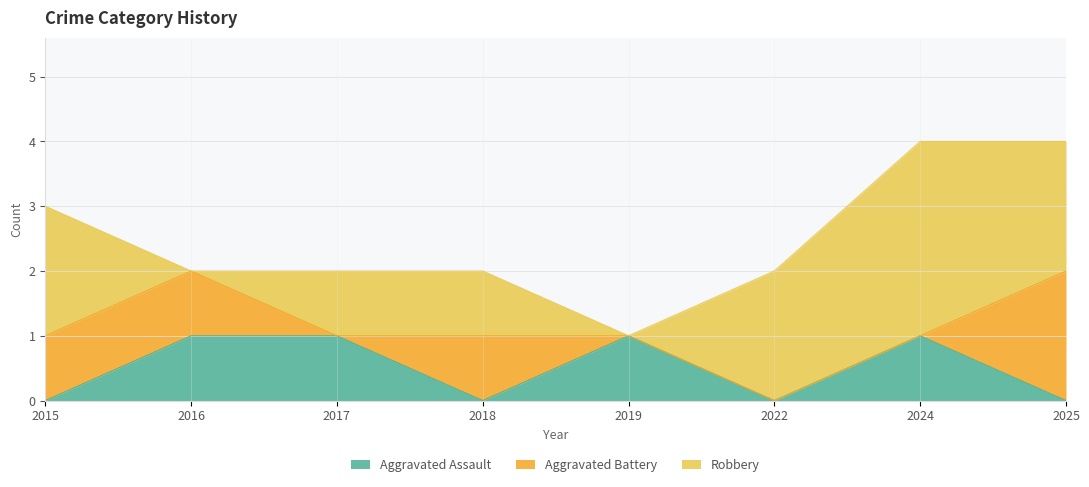

True or false: Robbery has a value of 1 at 2025.

False